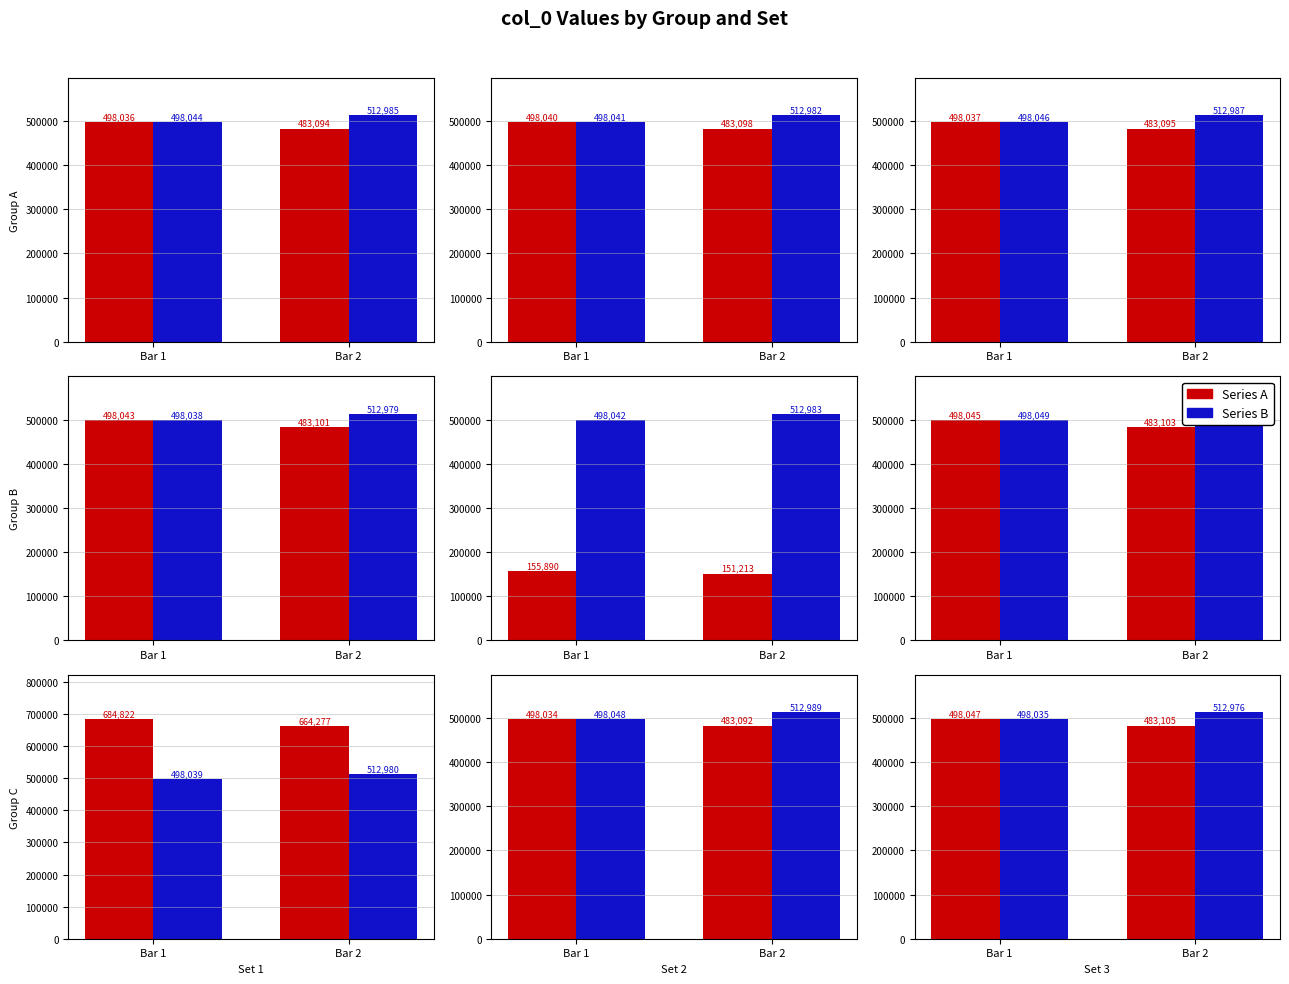

What is the difference between the highest and lowest values at Bar 1?

12.0